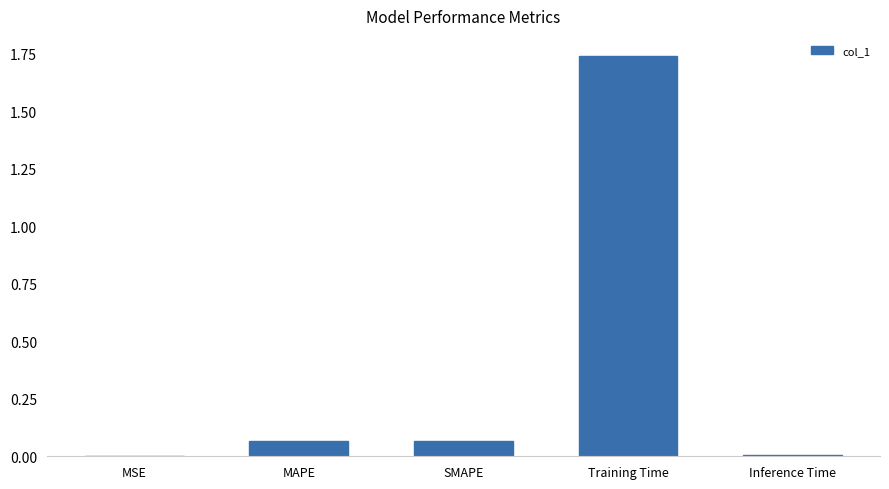

What is the sum of all values?

1.9